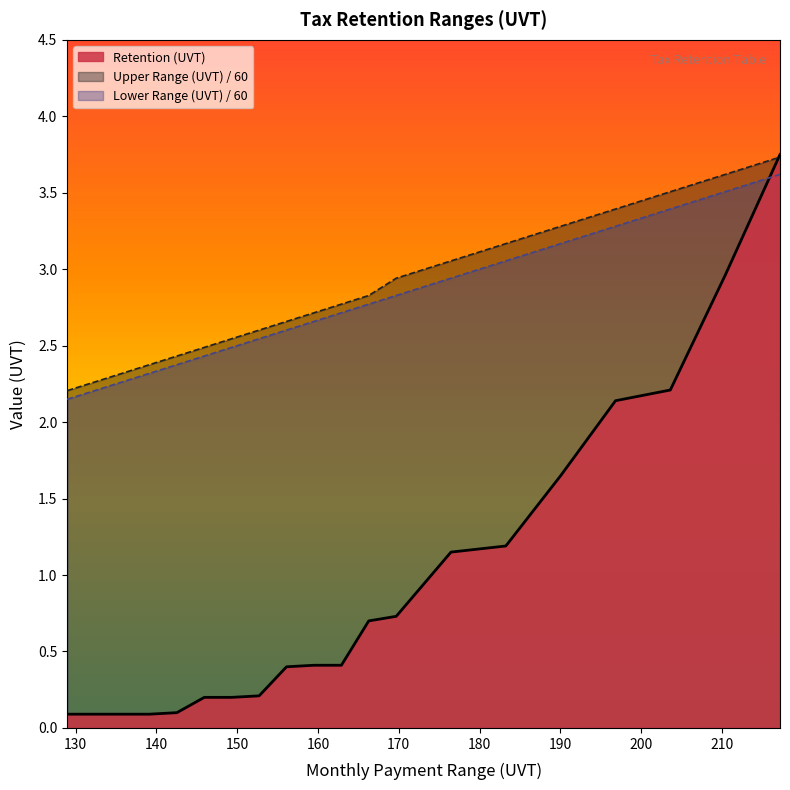

Which series has the largest range (max minus min)?

Retention (UVT)